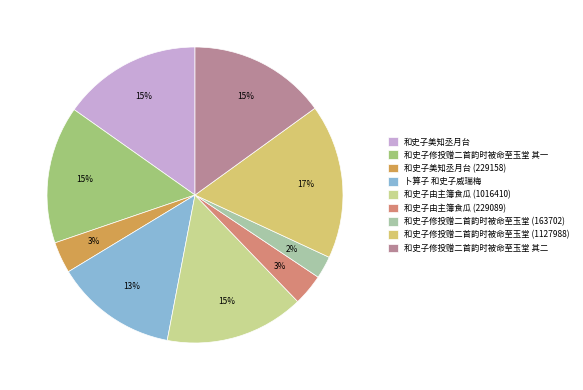

Is 和史子修投赠二首韵时被命至玉堂 (163702) the majority of the pie?

No